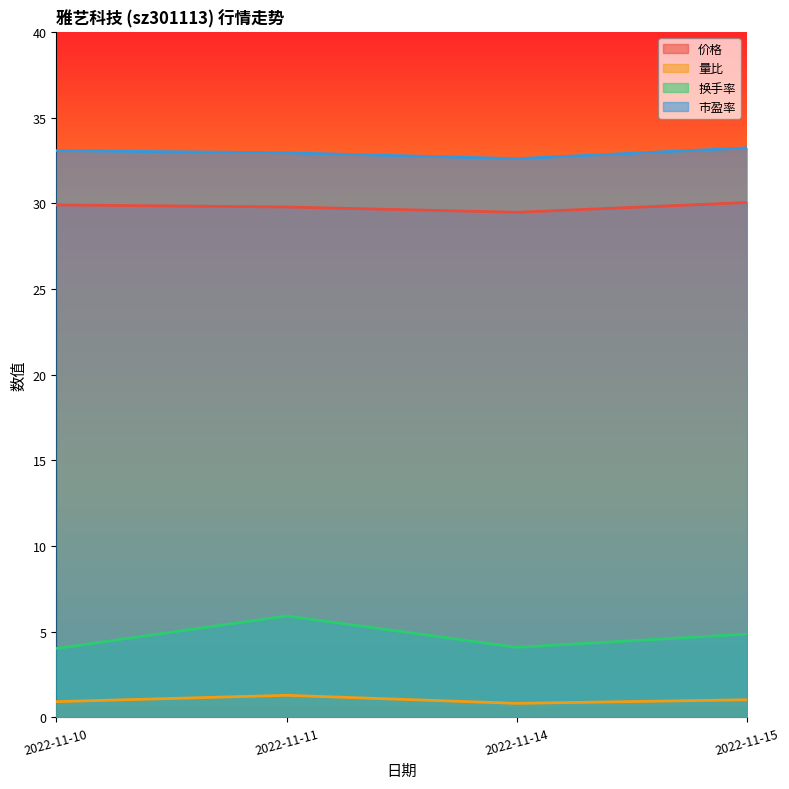

True or false: 量比 has a value of 1.2 at 2022-11-14.

False